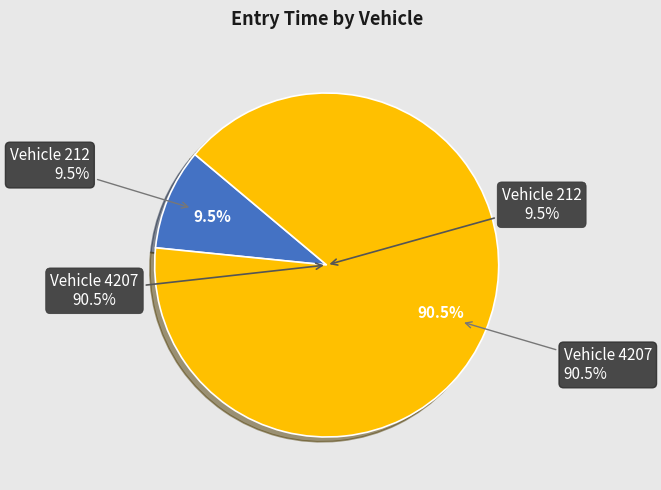

Is it true that 212 is 10% of the pie?

True